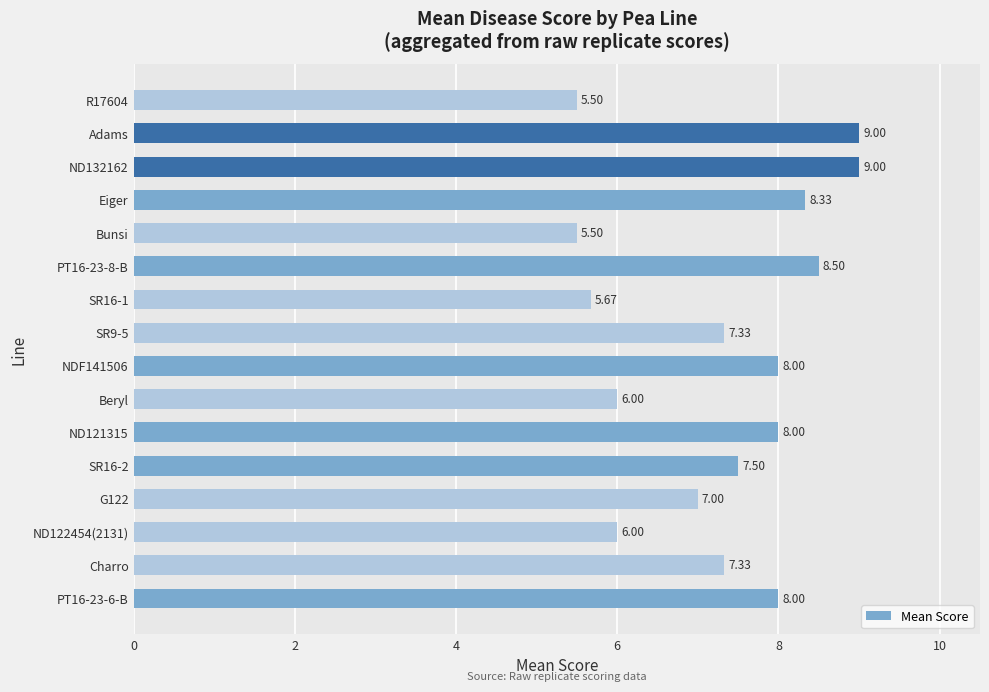

What is the difference between the maximum and minimum values?

3.5